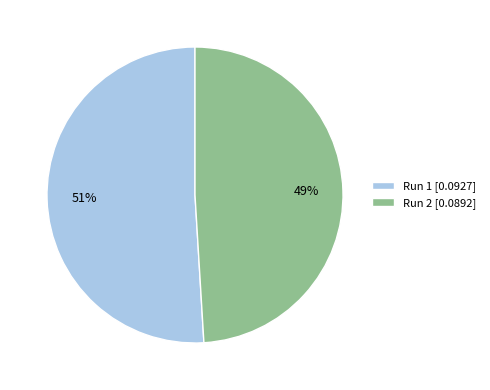

Rank the categories by value from highest to lowest.

Run 1, Run 2